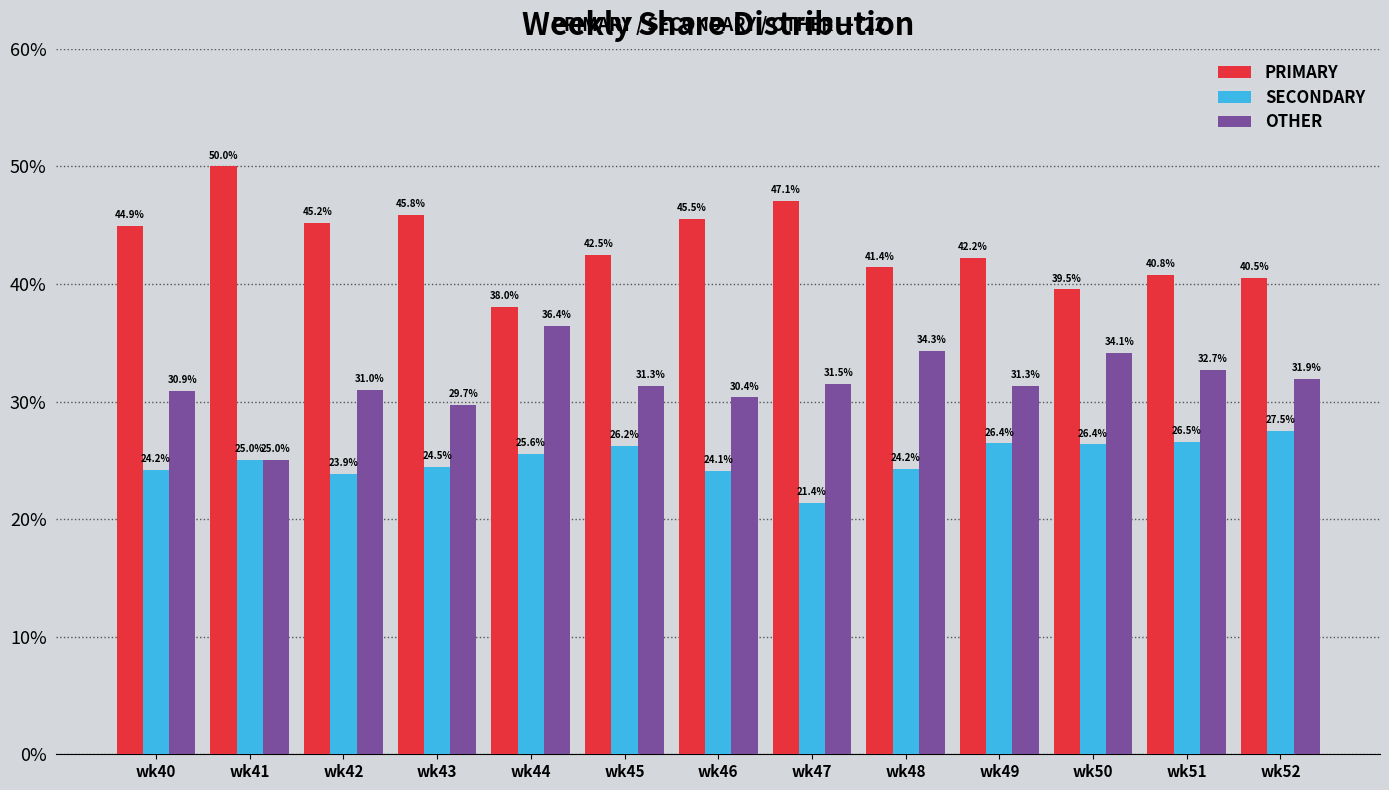

What is the value of the PRIMARY bar at the 6th from the left?

42.5